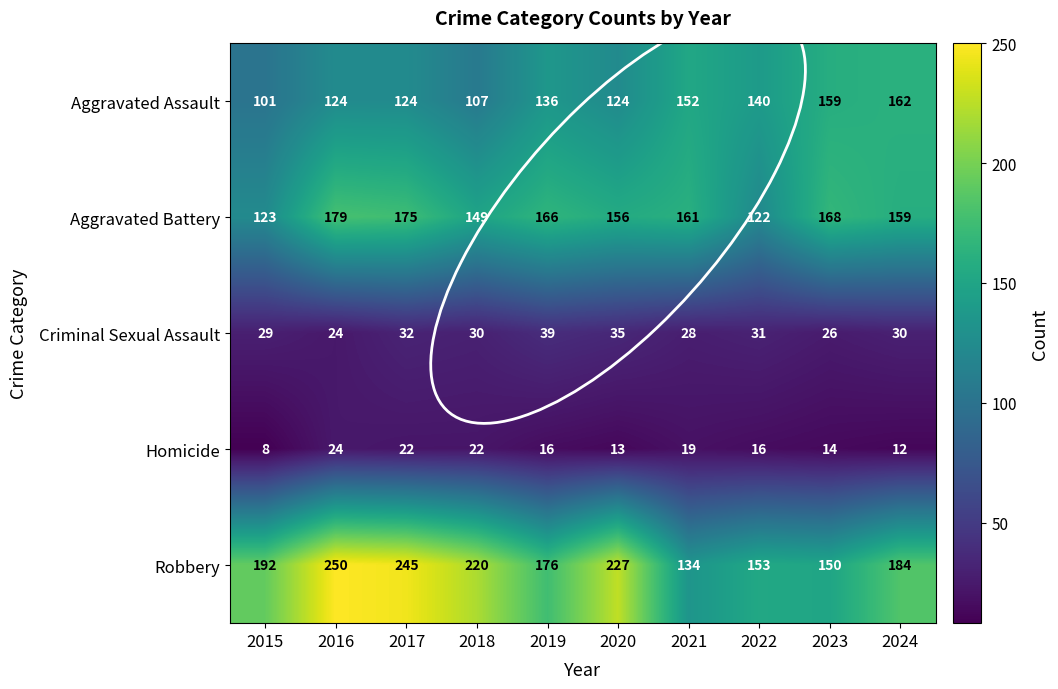

True or false: Aggravated Battery has a value of 161 at 2021.

True